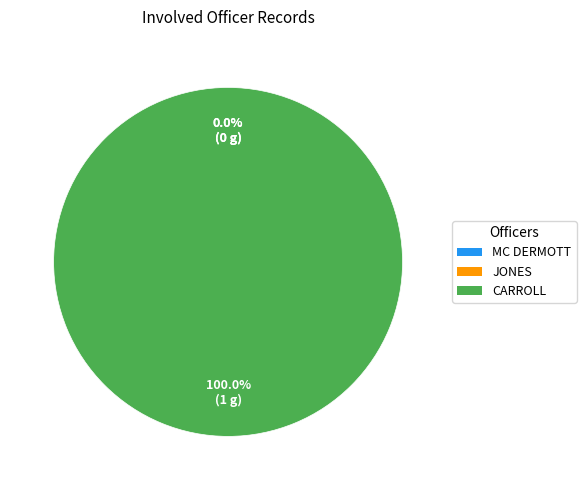

Which slice represents more than half of the pie?

CARROLL